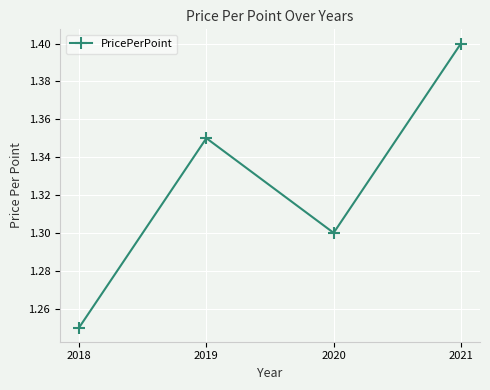

Where is the data nearest to the value 1?

2018